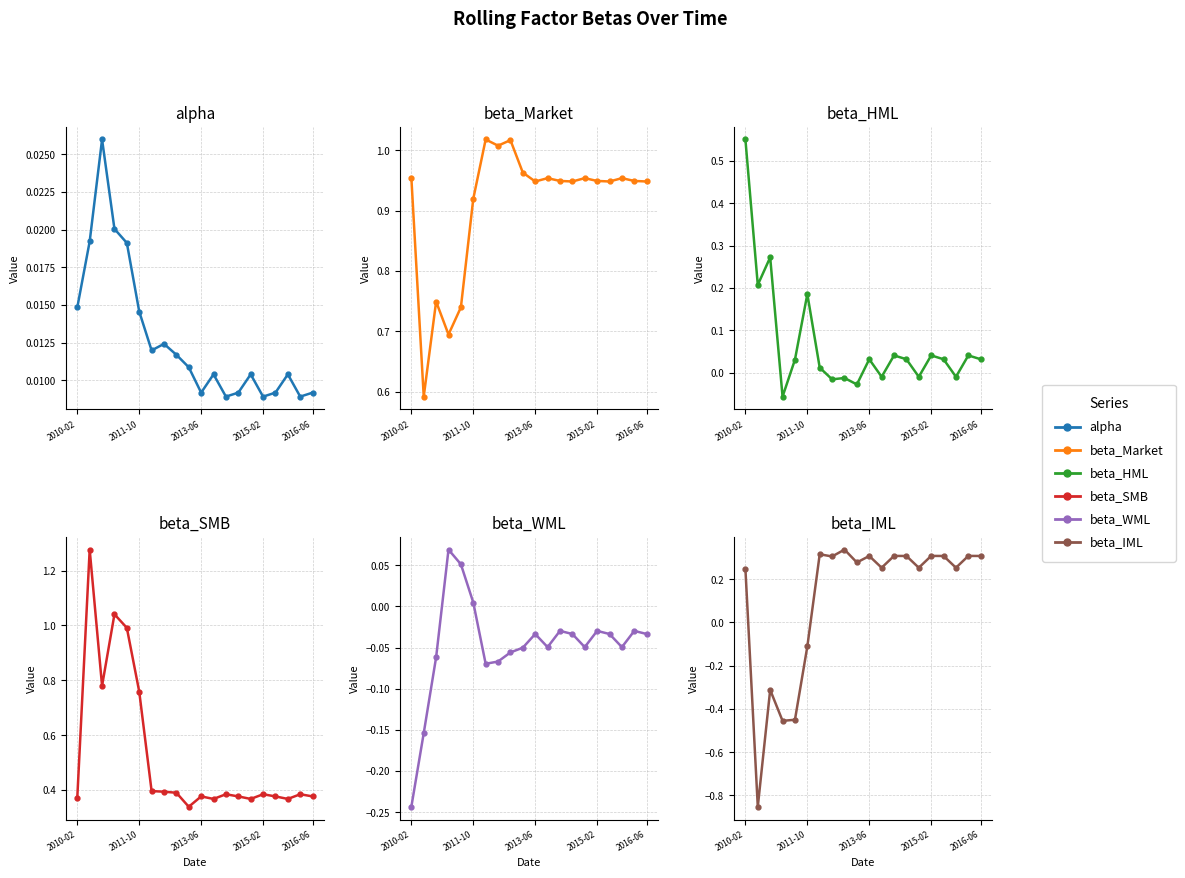

True or false: beta_Market and beta_WML cross at least once.

False